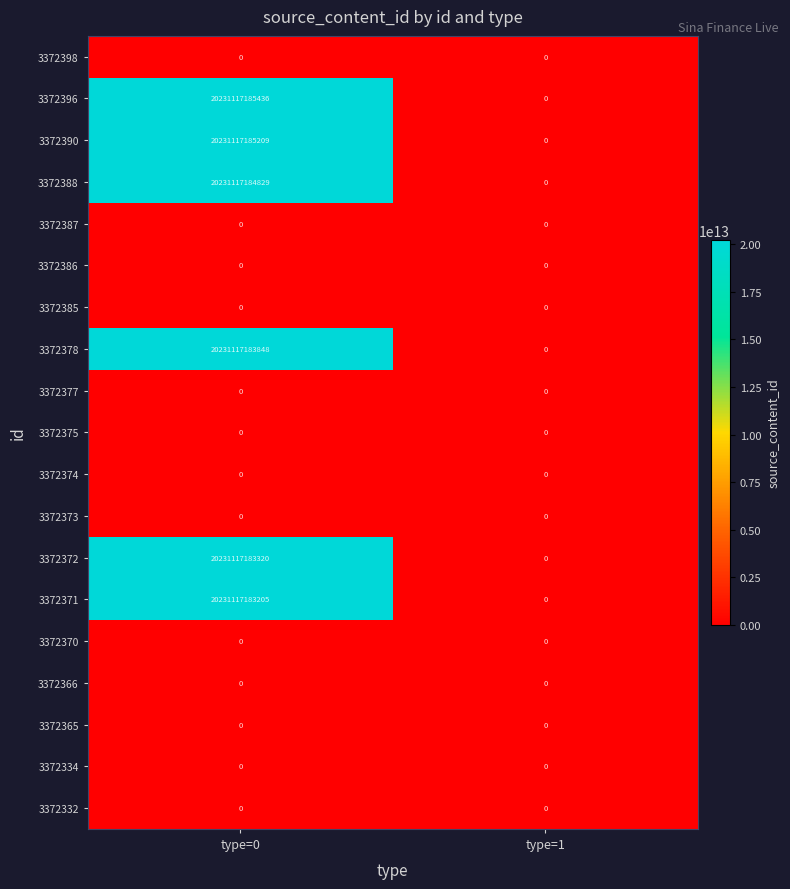

Which series has the largest total across all categories?

3372396